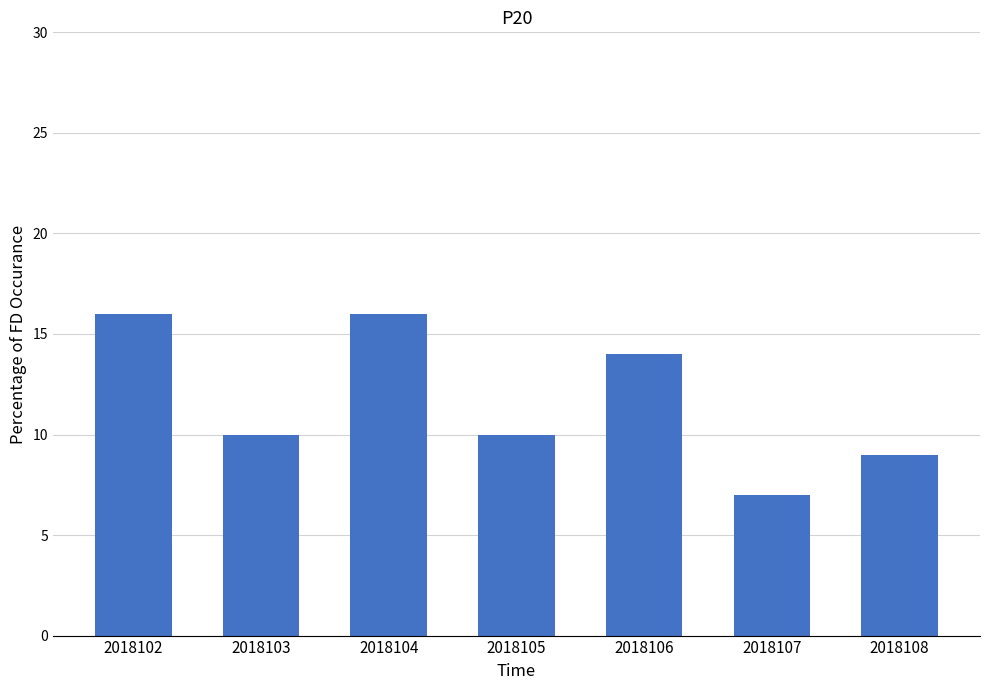

What is the value of the 3rd bar from the left?

16